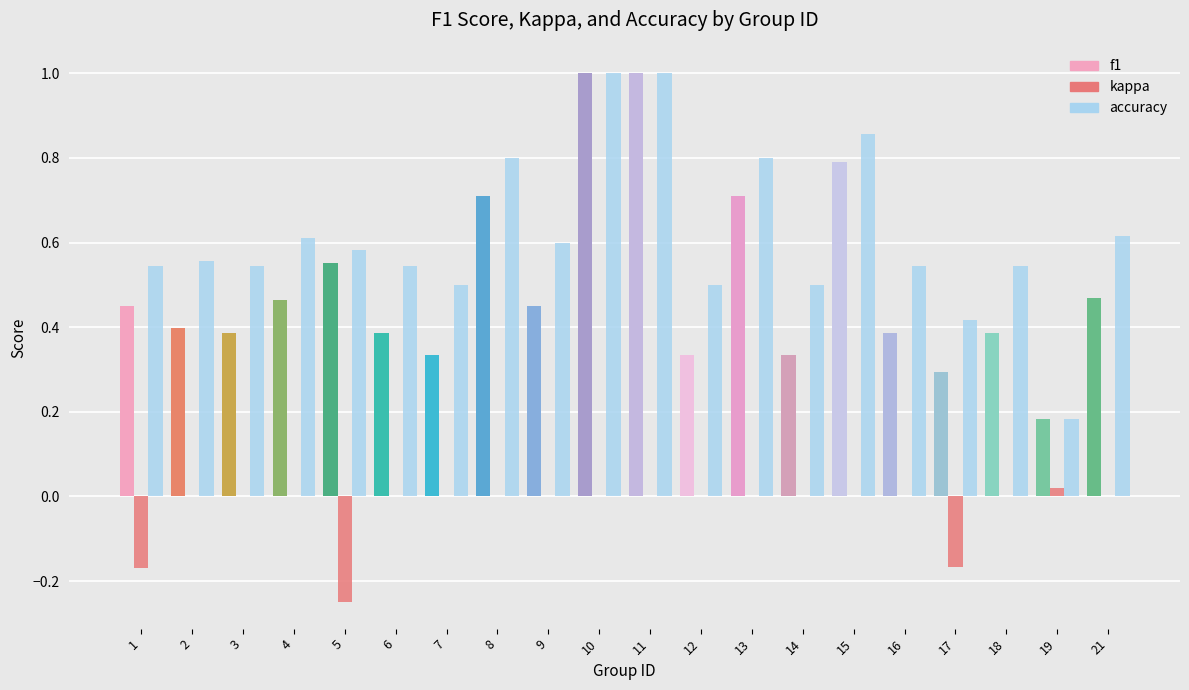

What is the sum of the f1 values at 21 and 15?

1.3